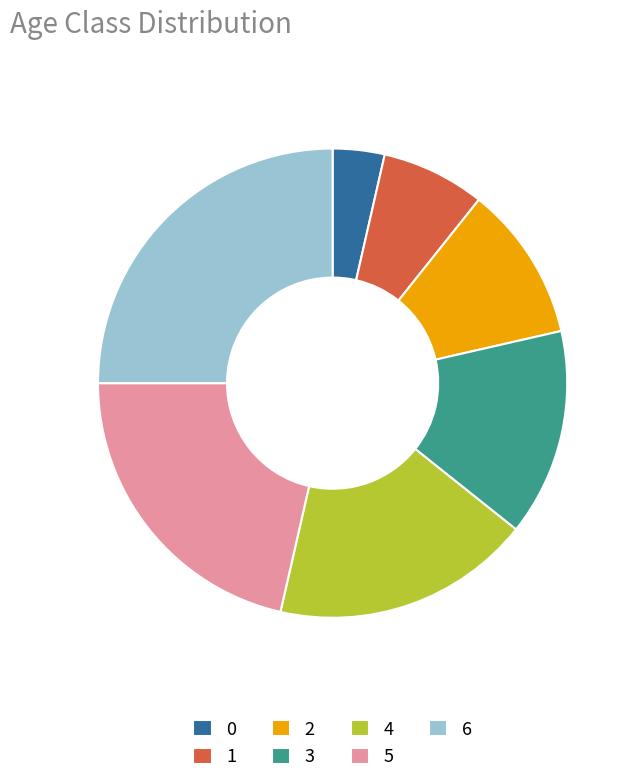

Approximately how many times larger is the value at 6 compared to 4?

1.4